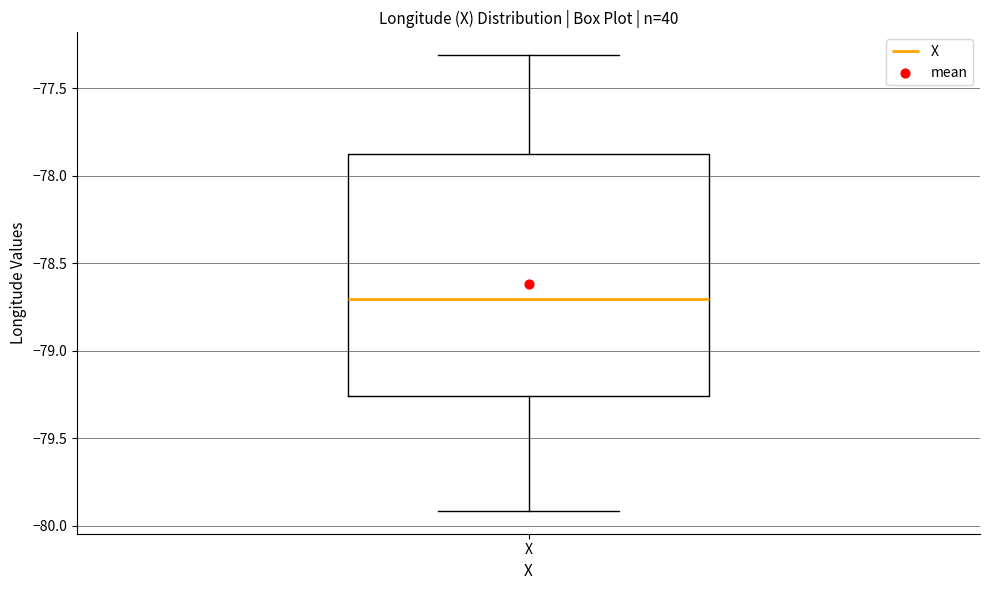

Read this box plot against the y-axis: the position of the median line, the range covered by the box, and the ends of both whiskers. The values are not printed on the chart, so give them approximately, as read against the axis.

median -78.70, box -79.25 to -77.90, whiskers -79.90 to -77.30